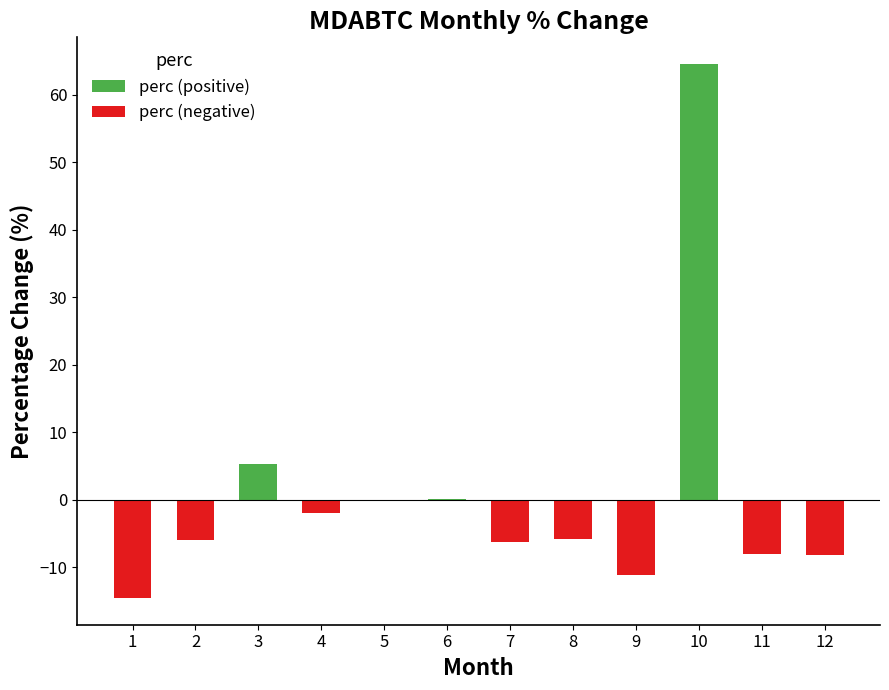

Reading right to left, extract all data points from this chart.

perc (positive): 12=0.0	11=0.0	10=64.6	9=0.0	8=0.0	7=0.0	6=0.1	5=0.0	4=0.0	3=5.2	2=0.0	1=0.0
perc (negative): 12=-8.1	11=-8.0	10=0.0	9=-11.1	8=-5.8	7=-6.2	6=0.0	5=-0.1	4=-2.0	3=0.0	2=-6.0	1=-14.5